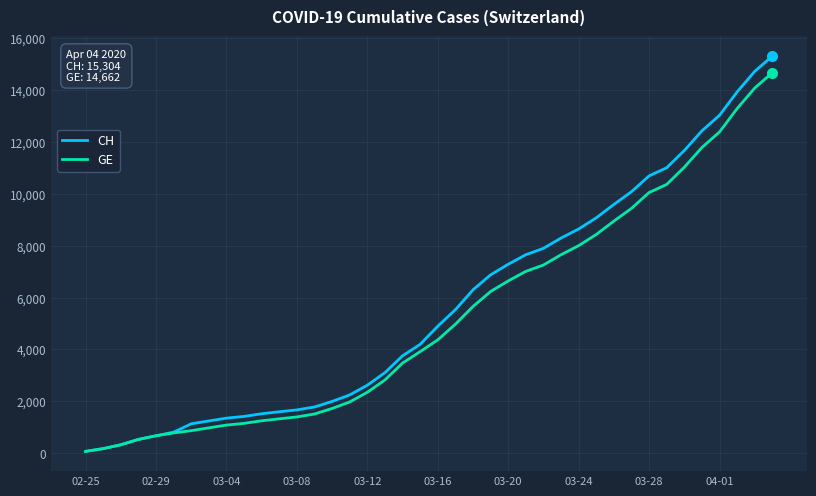

What is the maximum value for CH?

15304